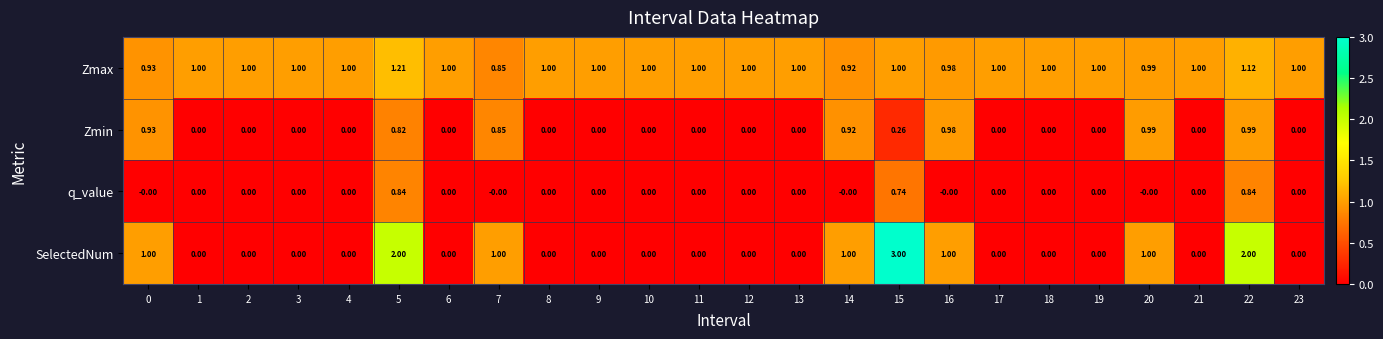

Is the value of SelectedNum at 6 greater than the value of q_value at 22?

No